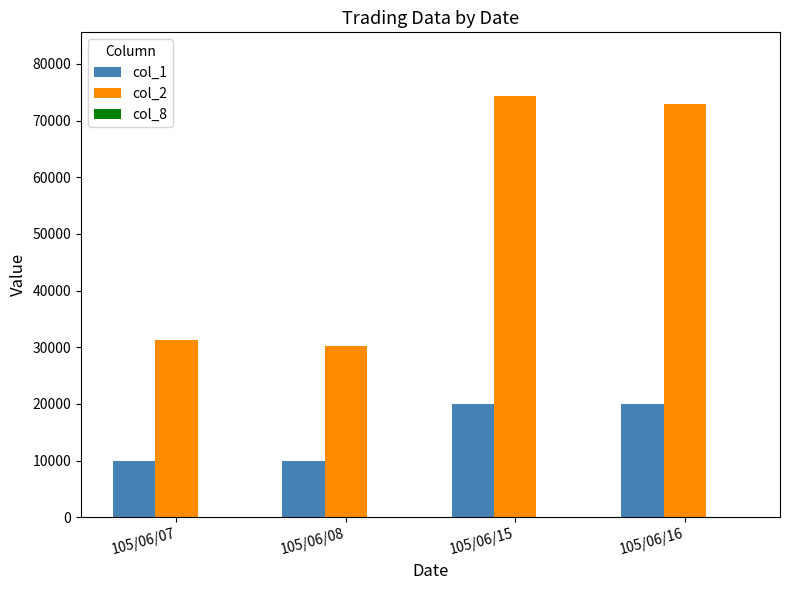

How many distinct data groups are displayed?

3